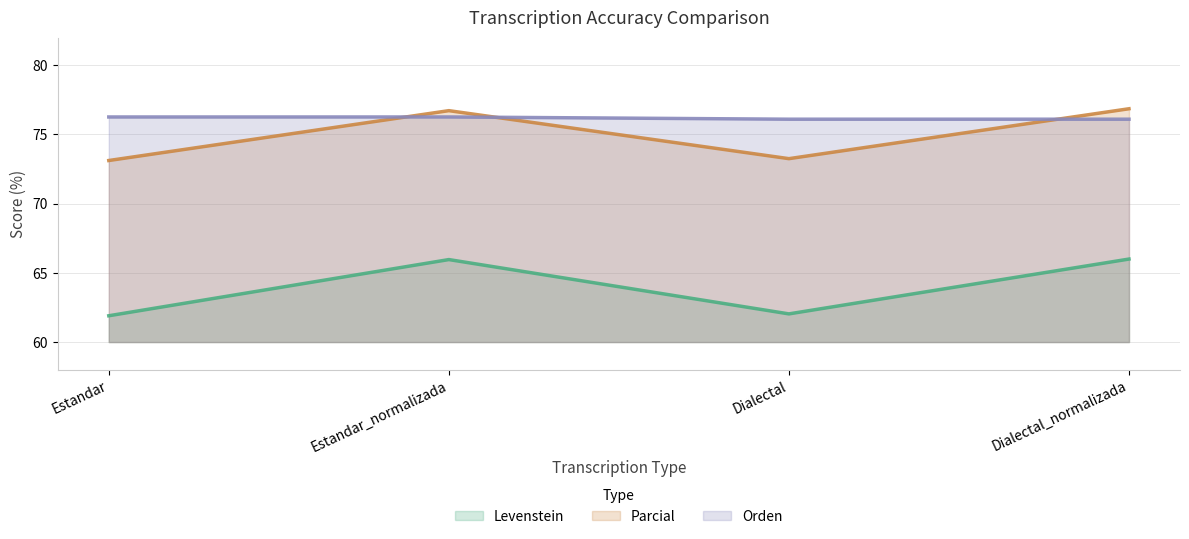

Which series changed the most between Estandar and Dialectal?

Orden